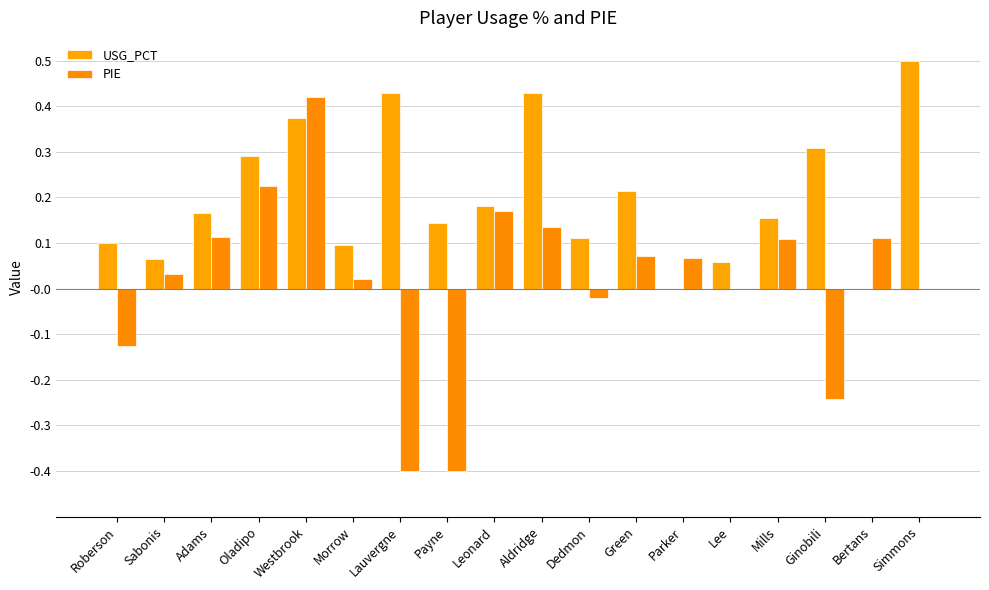

What is the difference between the PIE values at Roberson and Green?

0.2